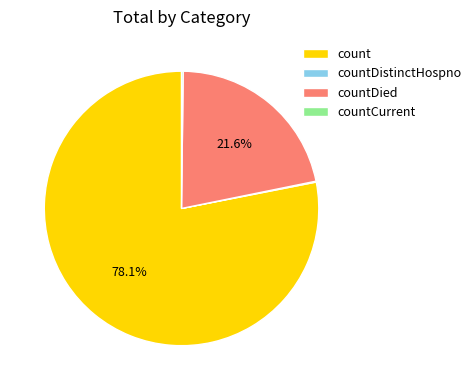

What portion of the pie excludes countDied?

78.4%